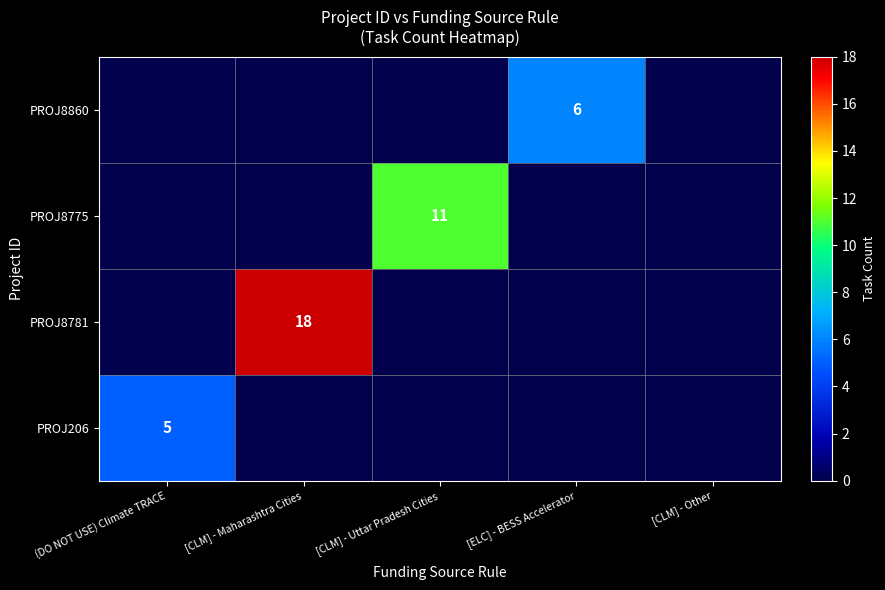

At which label is PROJ206 closest to 2?

[CLM] - Maharashtra Cities